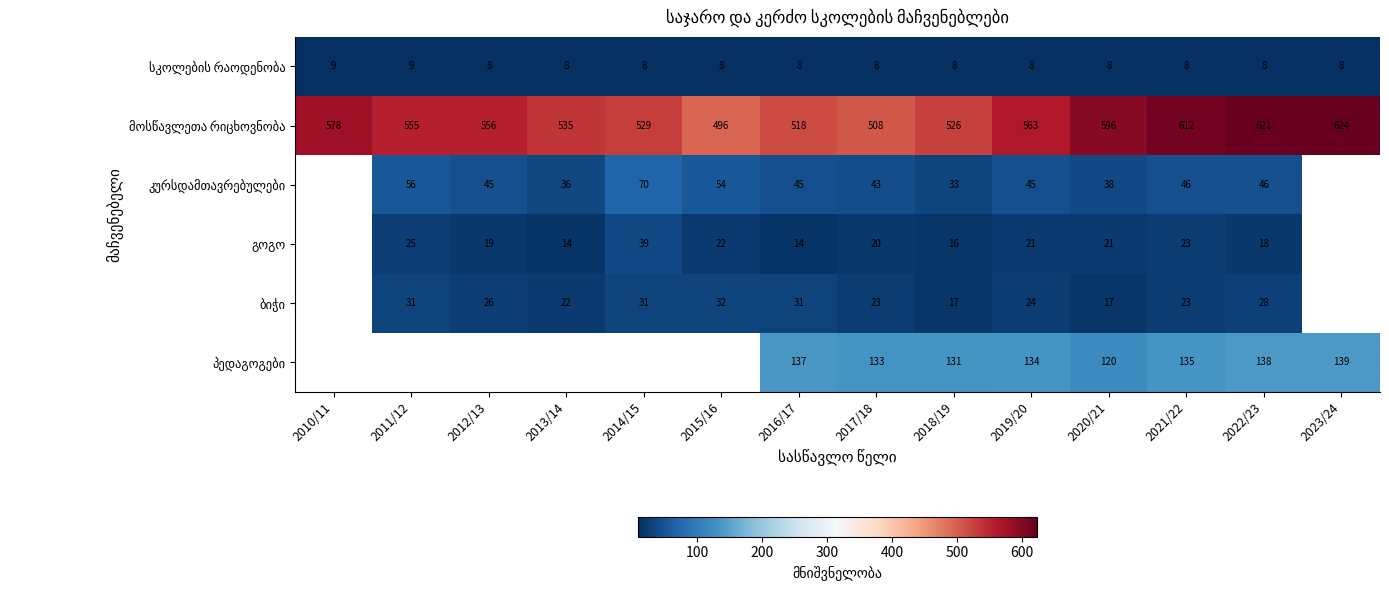

What is the sum of all მოსწავლეთა რიცხოვნობა values?

7817.0